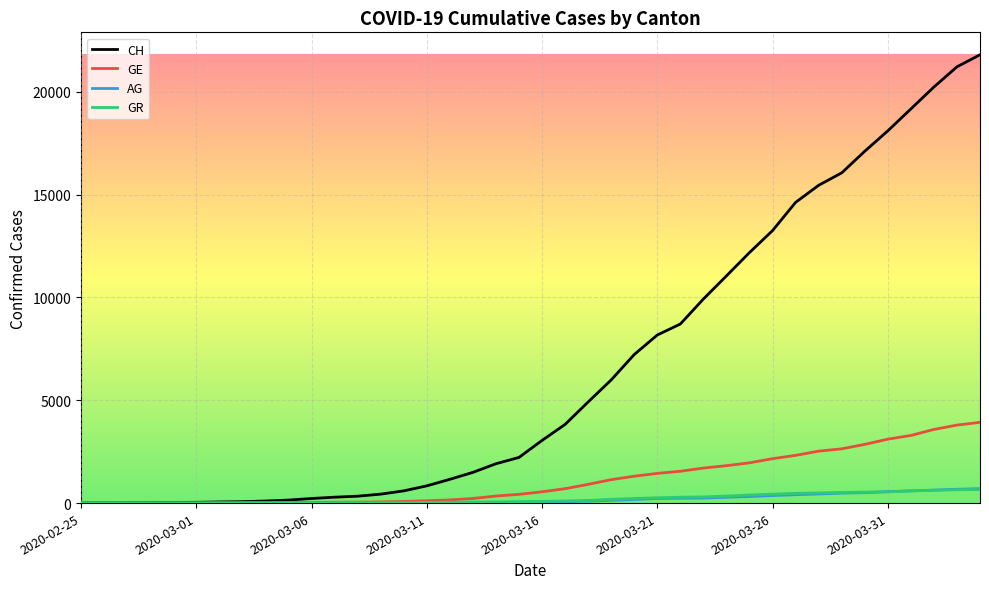

What is the maximum value shown in the chart?

21806